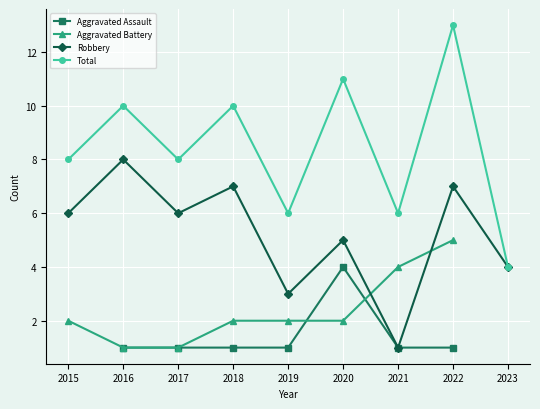

Is this an area chart (filled region under the line)?

No